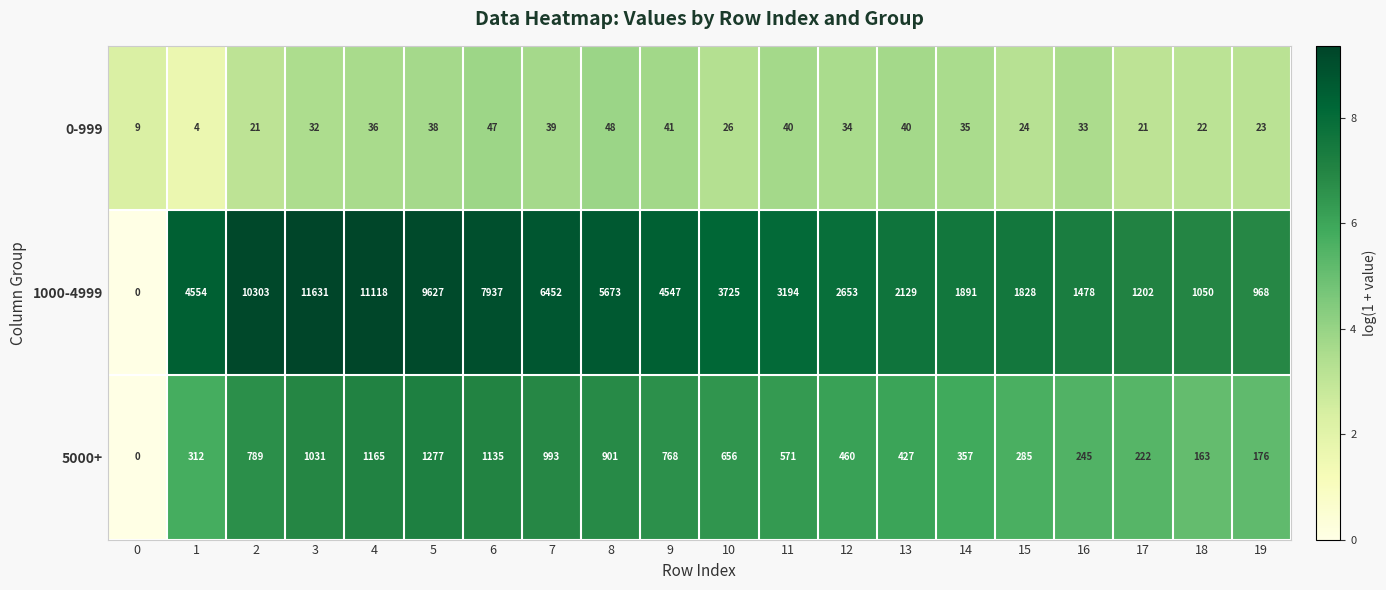

At how many categories does at least one series exceed 8313?

4